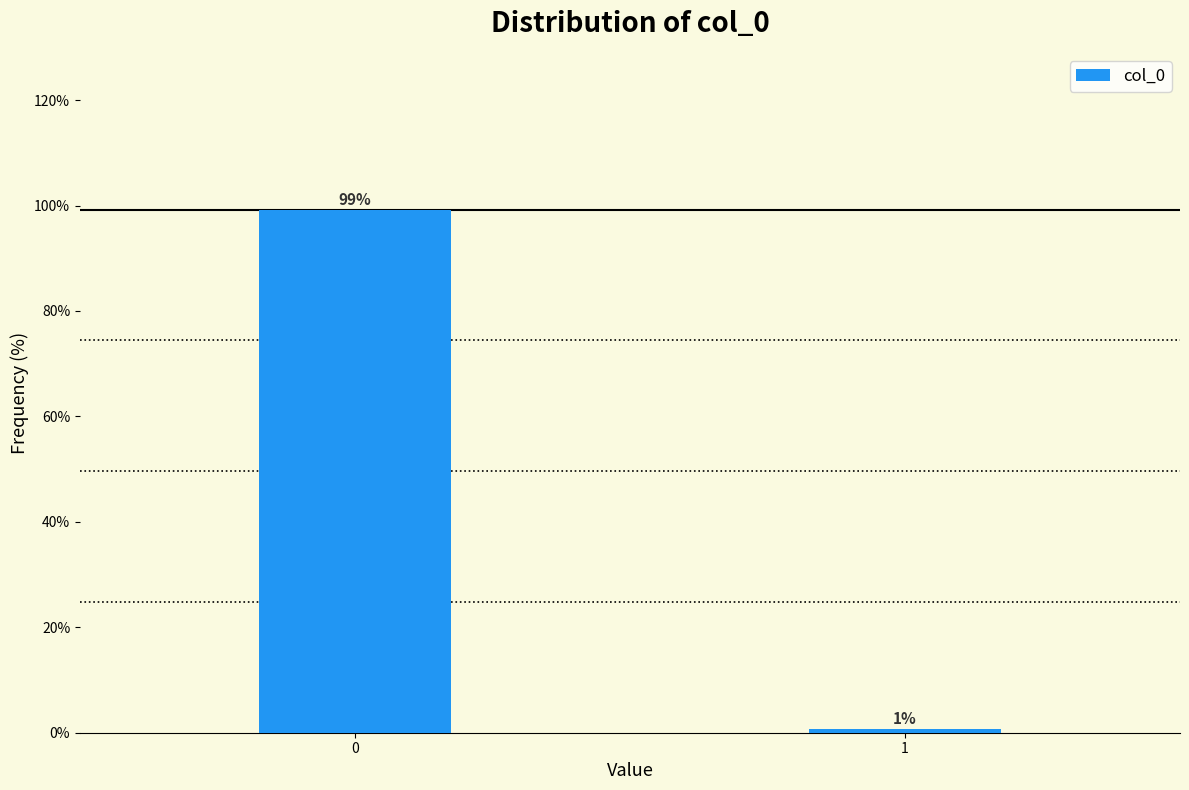

What is the maximum value shown in the chart?

99.2